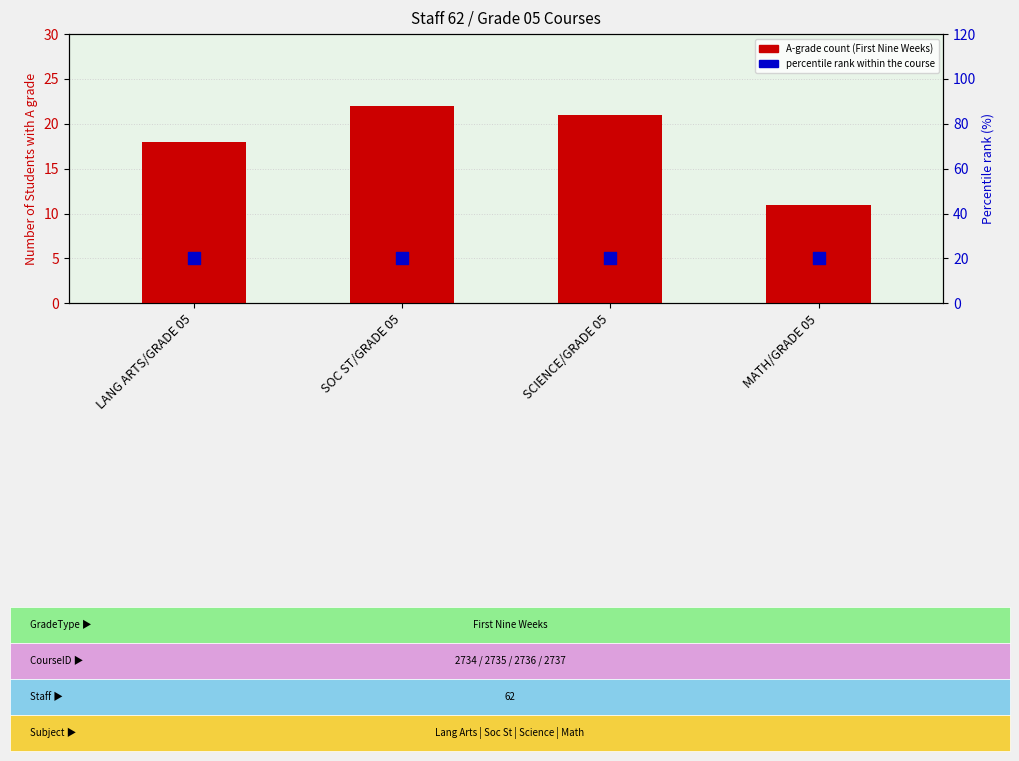

What are all the series names shown in the legend?

A-grade count (First Nine Weeks), percentile rank within the course